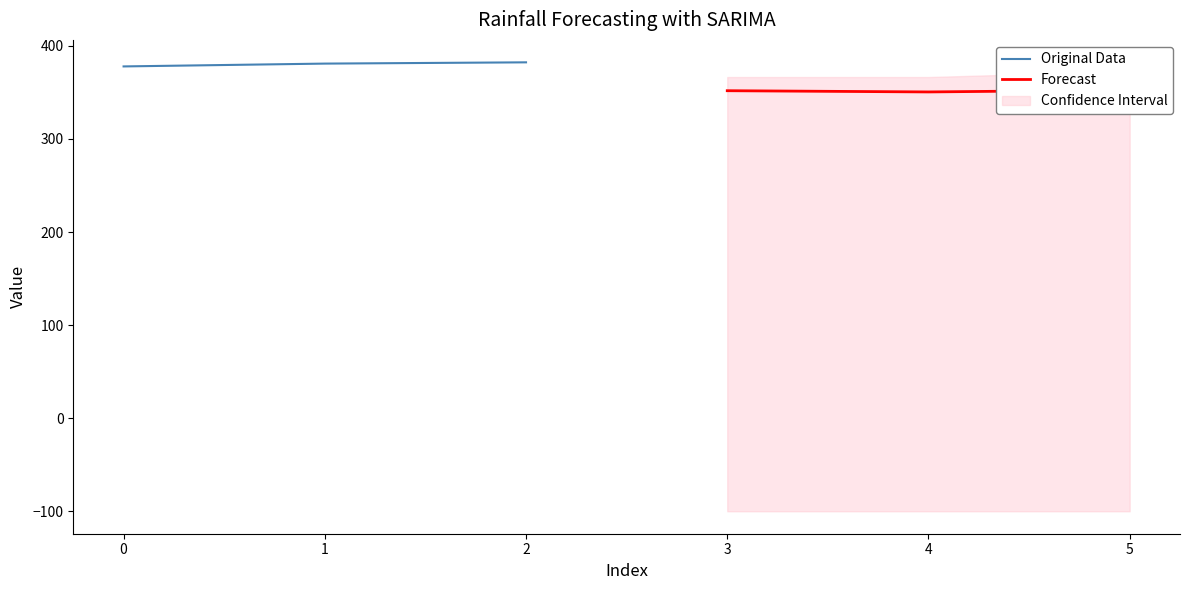

The value of Original Data at 1 is 553.8. True or false?

False